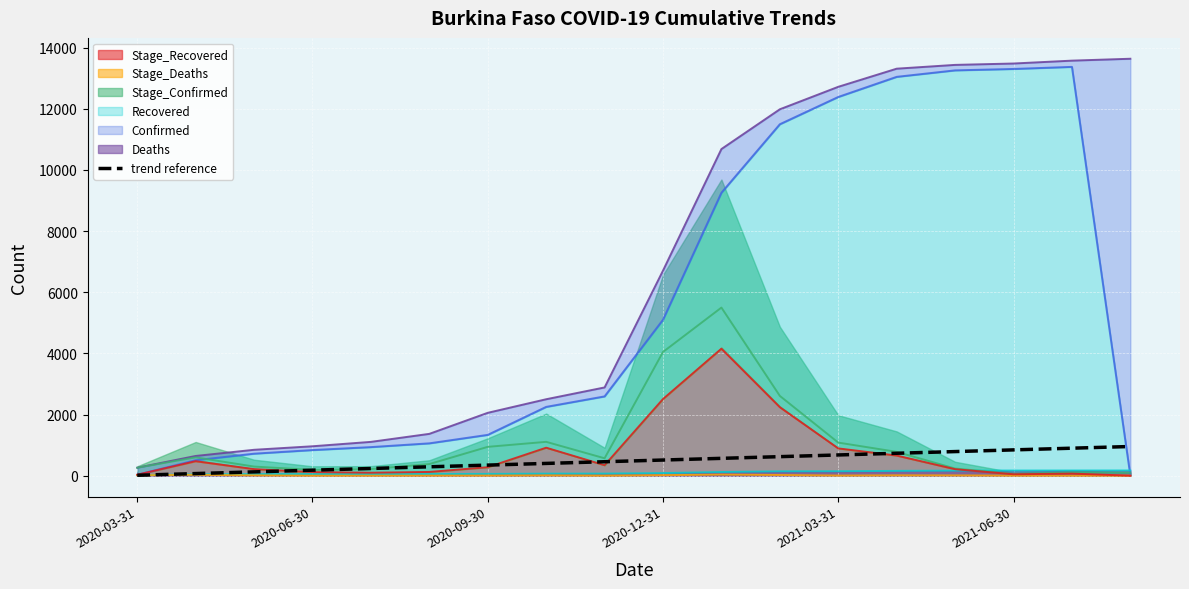

Which has a higher value, 14 or 9?

14